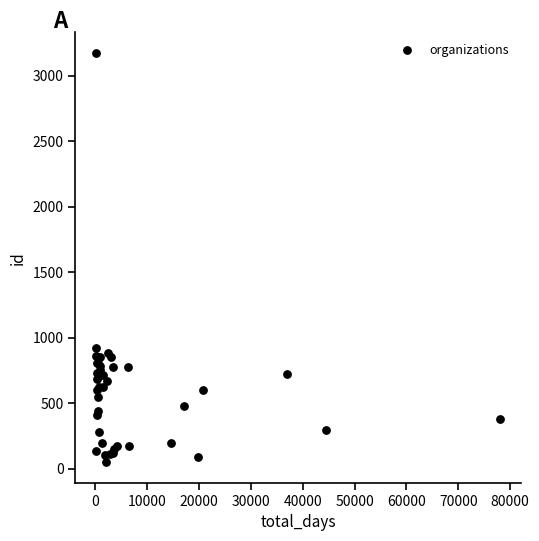

What Y value in the scatter plot is closest to 1612?

923